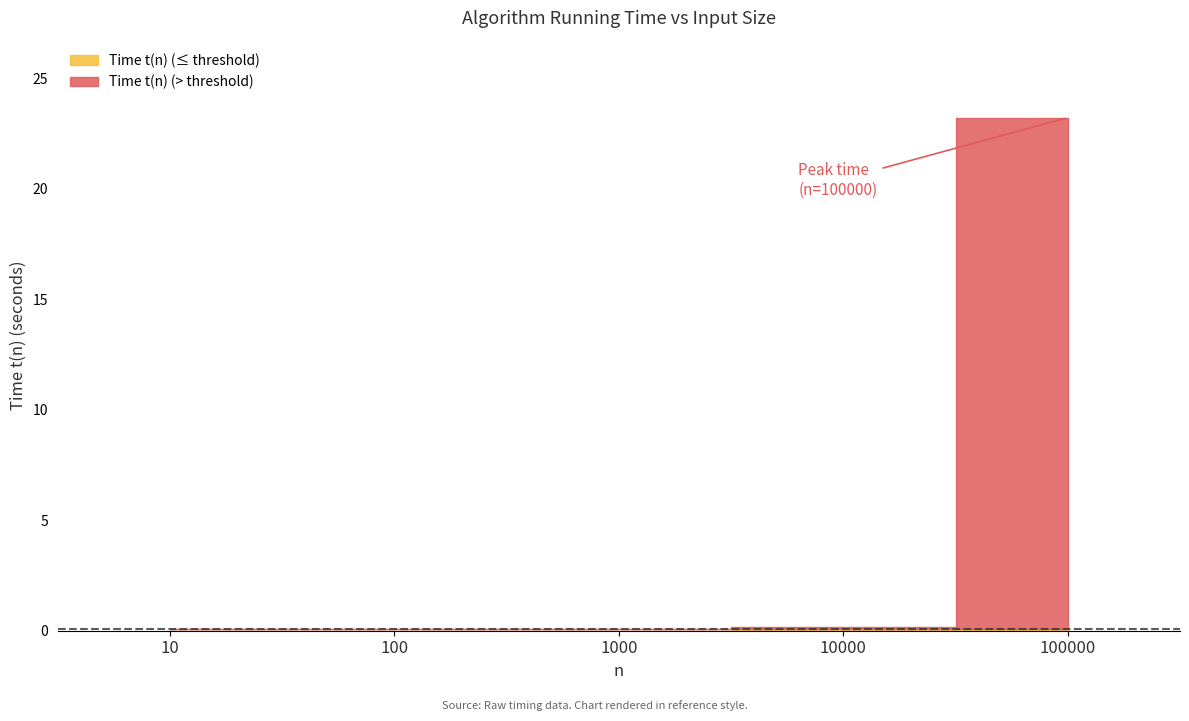

Does the chart have visible grid lines?

No